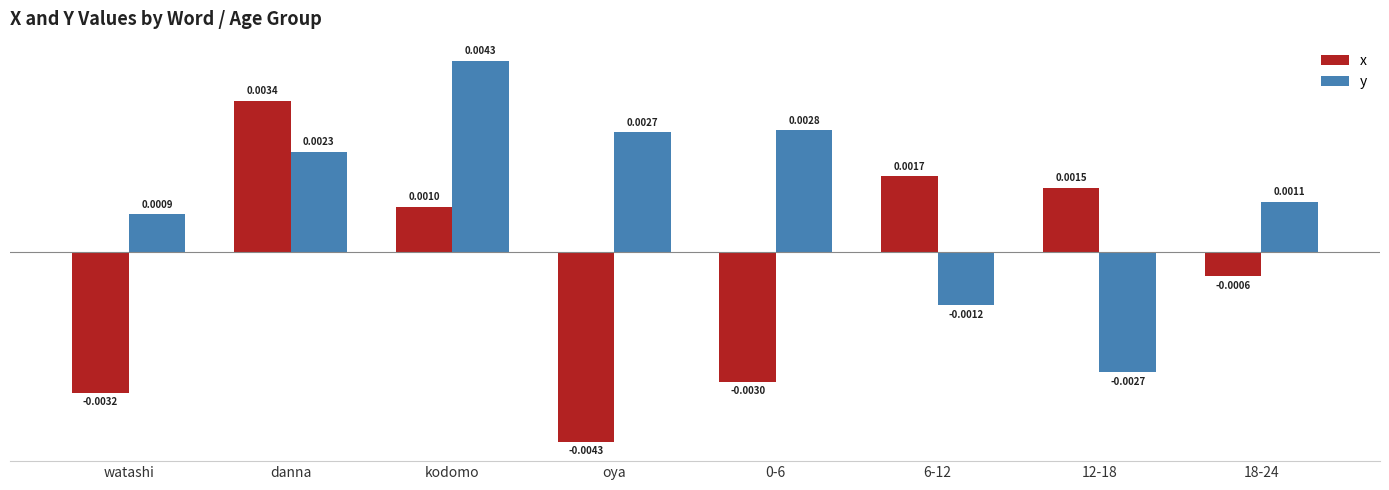

Does the chart contain any negative values?

Yes